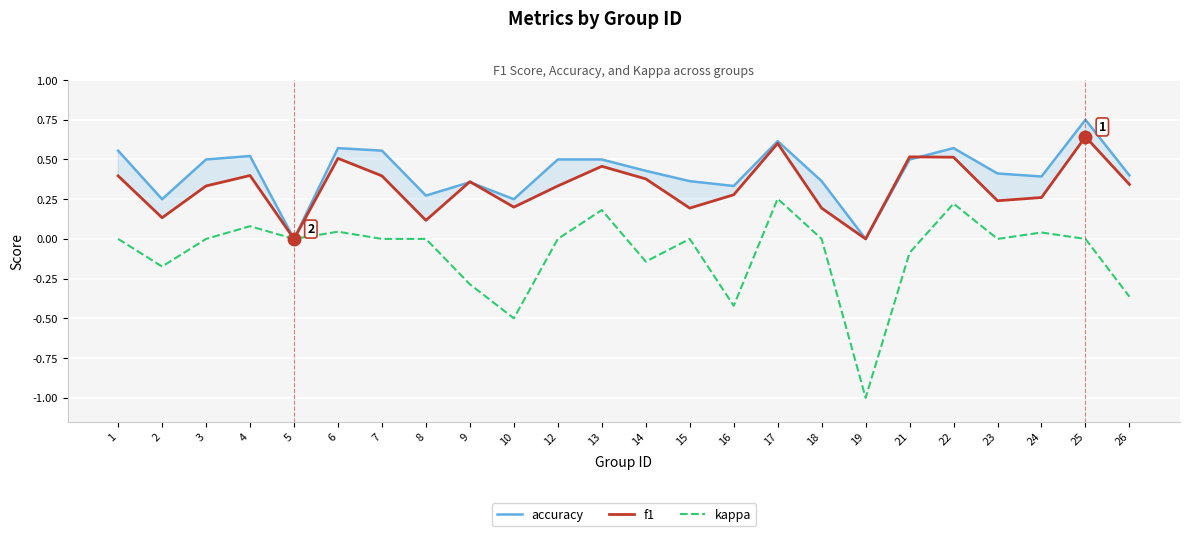

What is the difference between the maximum and minimum values in the f1 series?

0.6